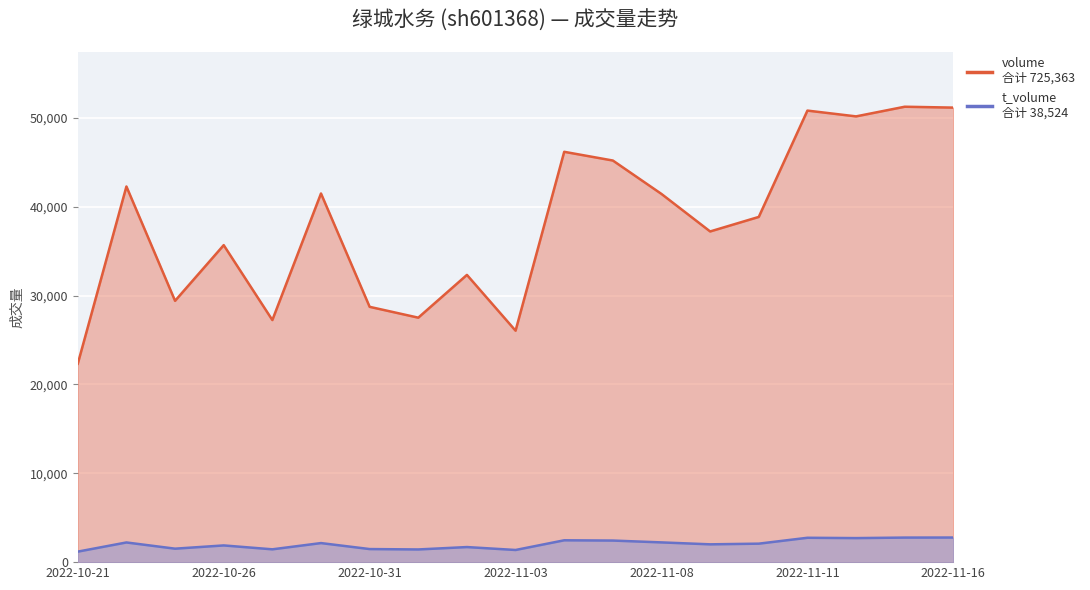

What is the average value of the volume series?

38177